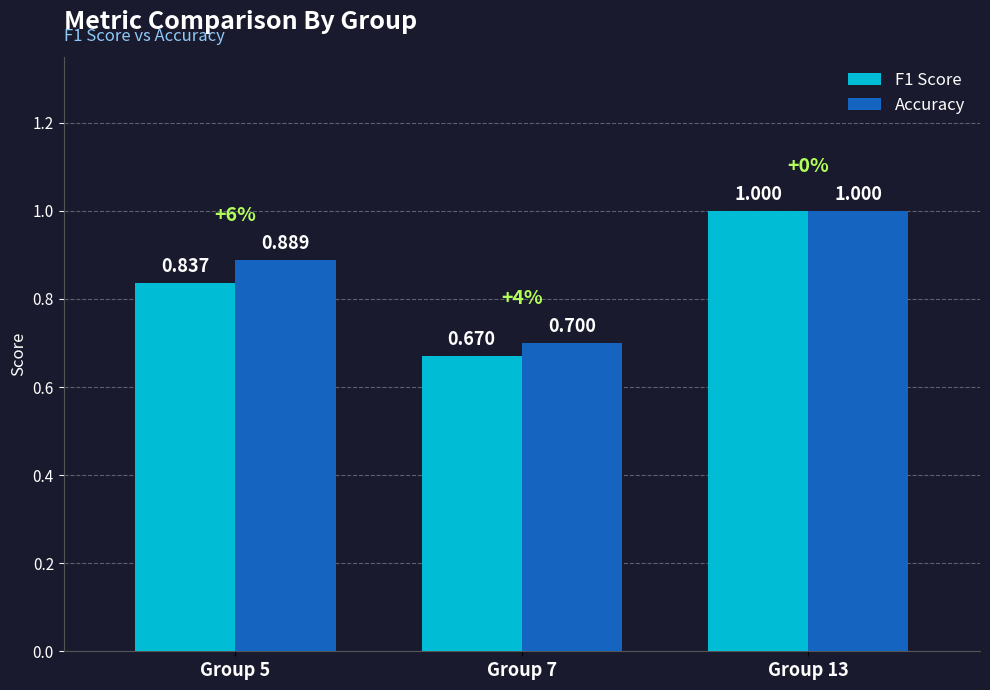

What is the minimum value for F1 Score?

0.7